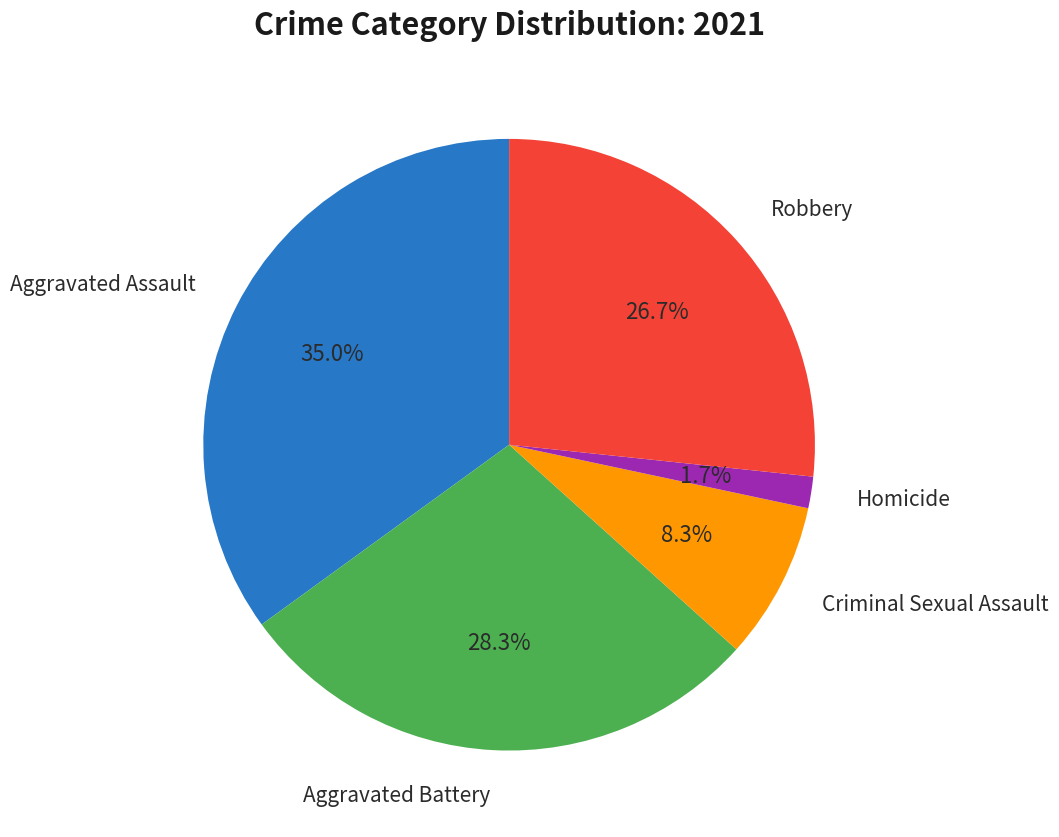

To the nearest percent, what is the average slice percentage?

20%